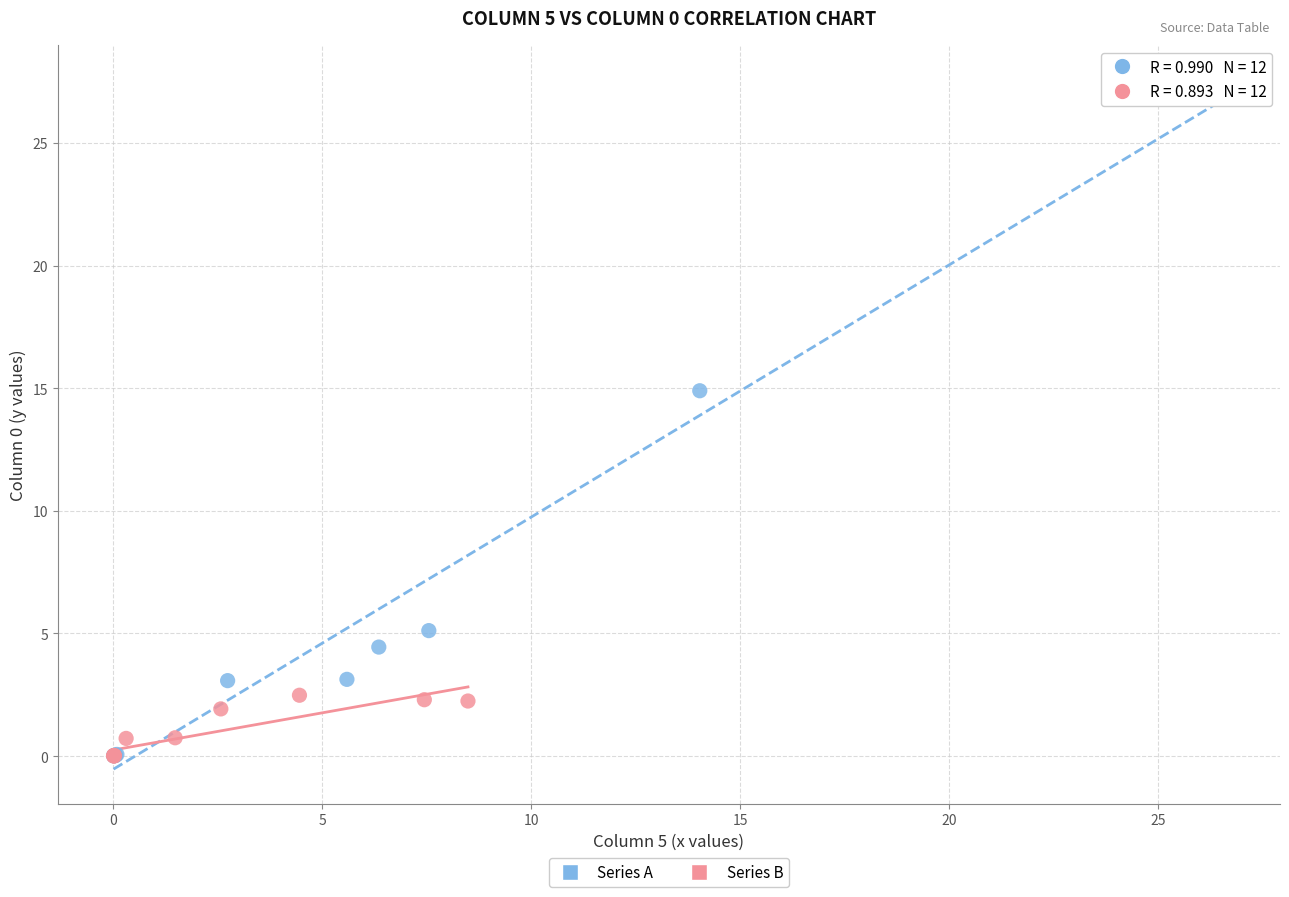

Which series contains the highest Y value?

Series A